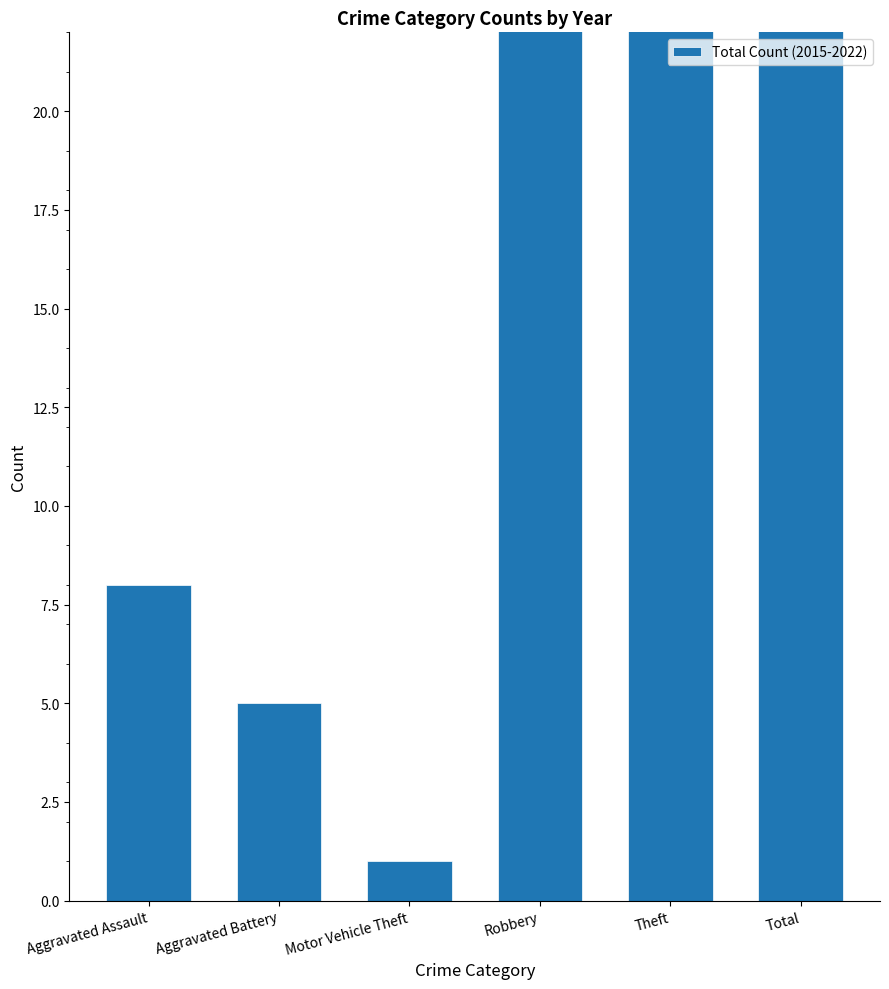

What is the sum of the values at Aggravated Assault and Robbery?

35